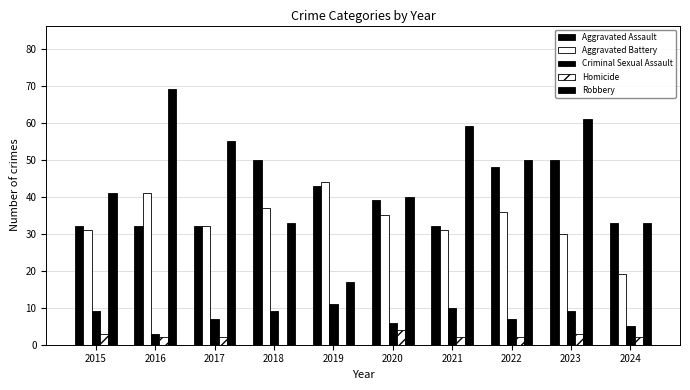

At 2016, list the series in order from smallest to largest.

Homicide, Criminal Sexual Assault, Aggravated Assault, Aggravated Battery, Robbery